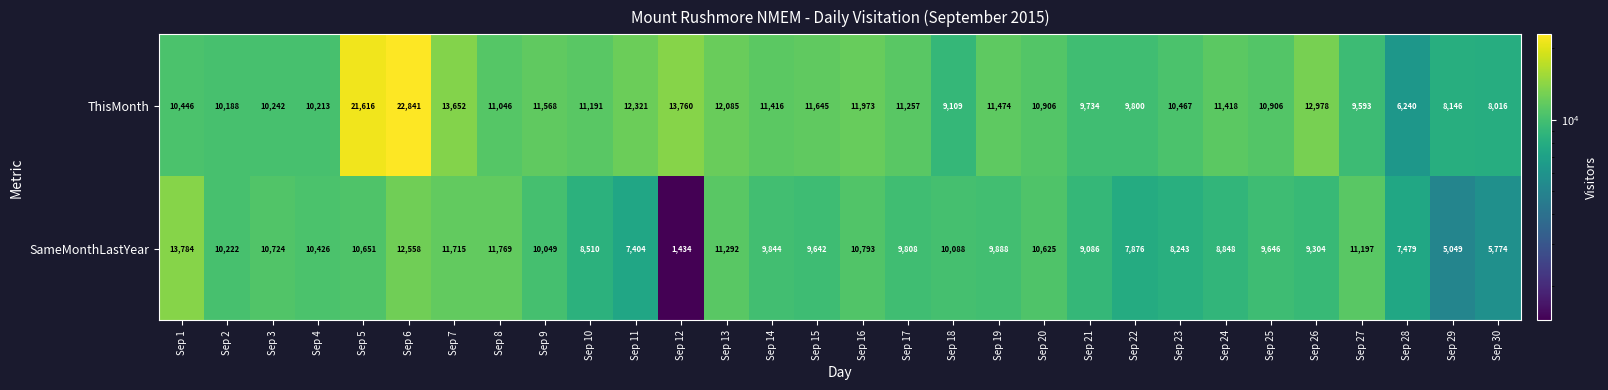

Where does the SameMonthLastYear series first go above 9888?

Sep 1